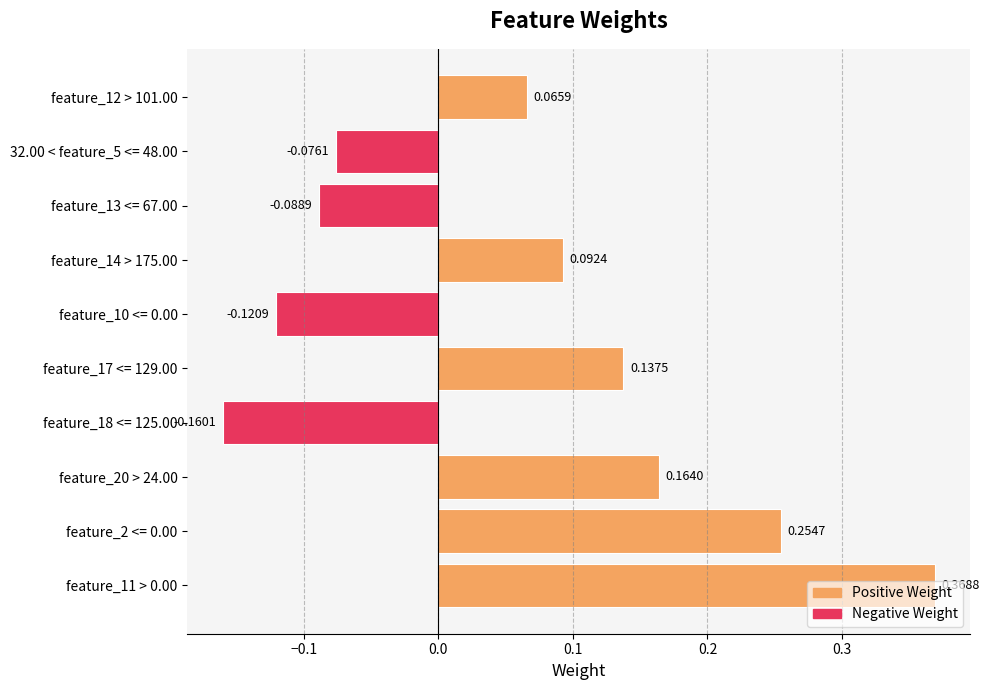

List the labels in order of value, largest first.

feature_11 > 0.00, feature_2 <= 0.00, feature_20 > 24.00, feature_17 <= 129.00, feature_14 > 175.00, feature_12 > 101.00, 32.00 < feature_5 <= 48.00, feature_13 <= 67.00, feature_10 <= 0.00, feature_18 <= 125.00